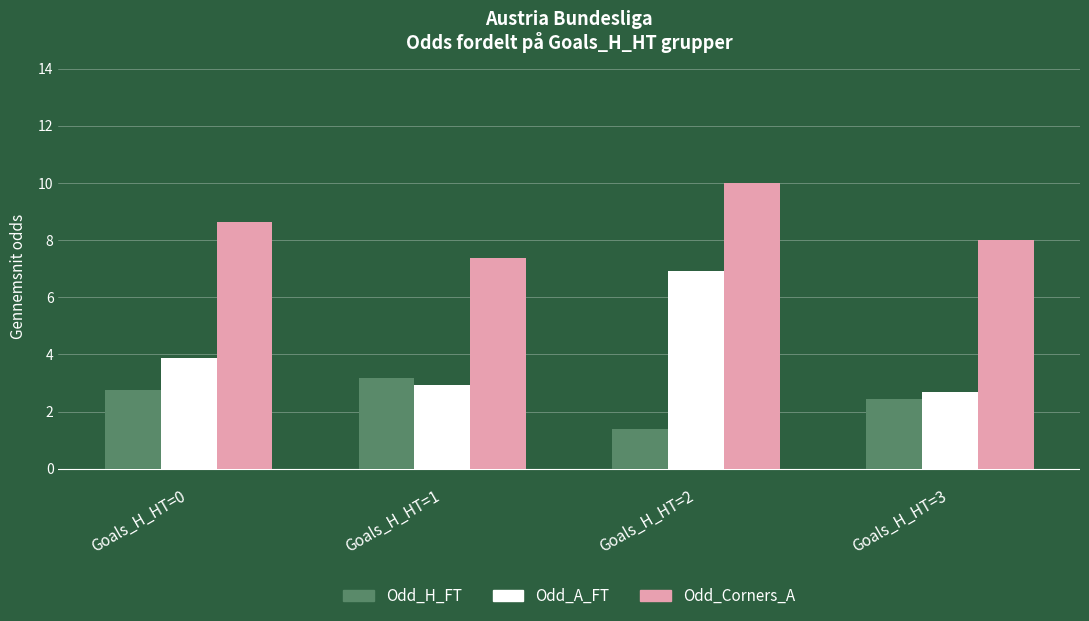

What is the difference between the highest and lowest values at Goals_H_HT=0?

5.9